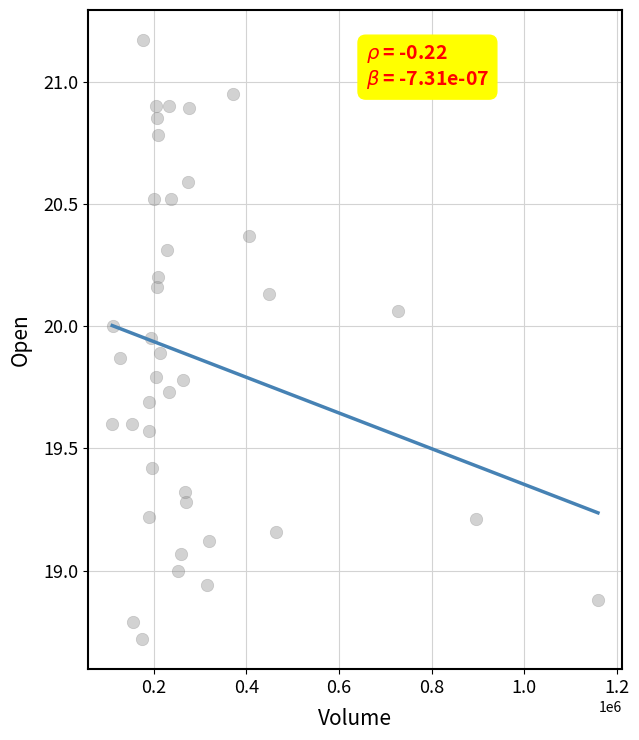

What is the range of Y values (max minus min)?

2.5